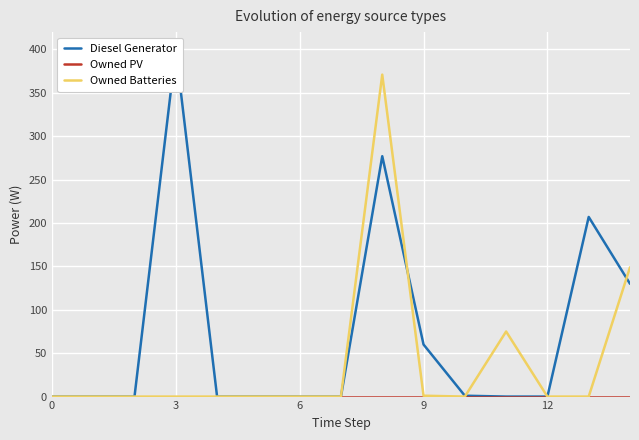

What is the average value of the Diesel Generator series?

72